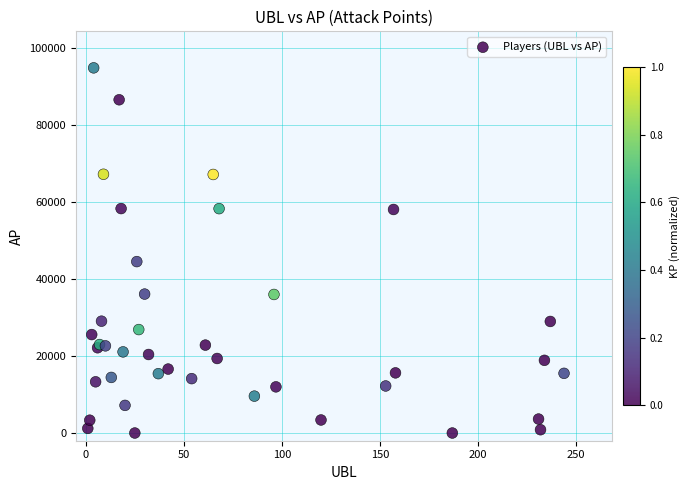

What Y value in the scatter plot is closest to 47400?

44501